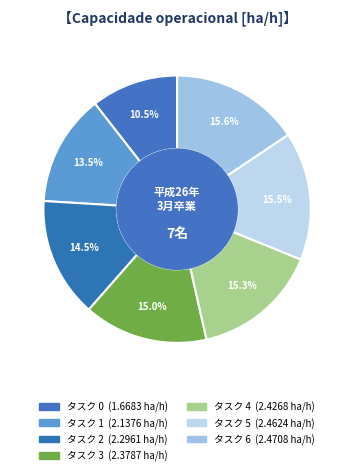

Count the number of slices in the pie.

7